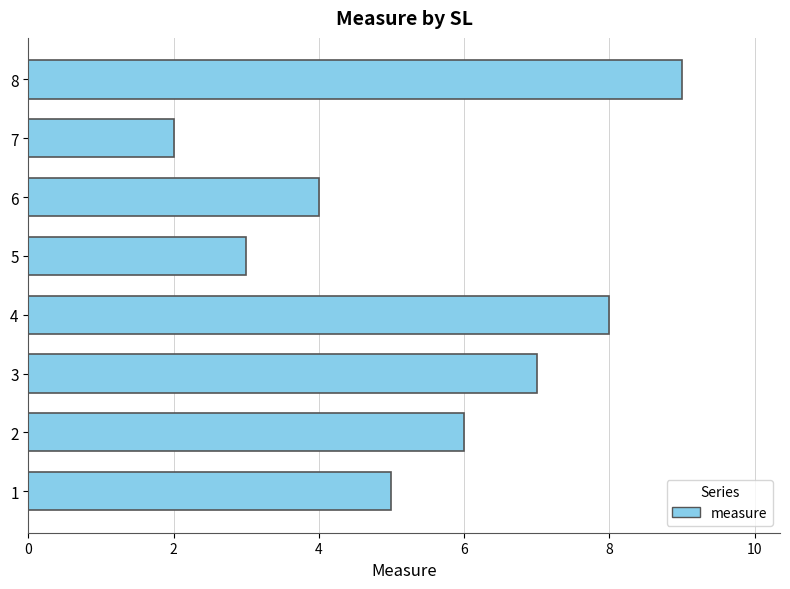

What is the difference between the maximum and minimum values?

7